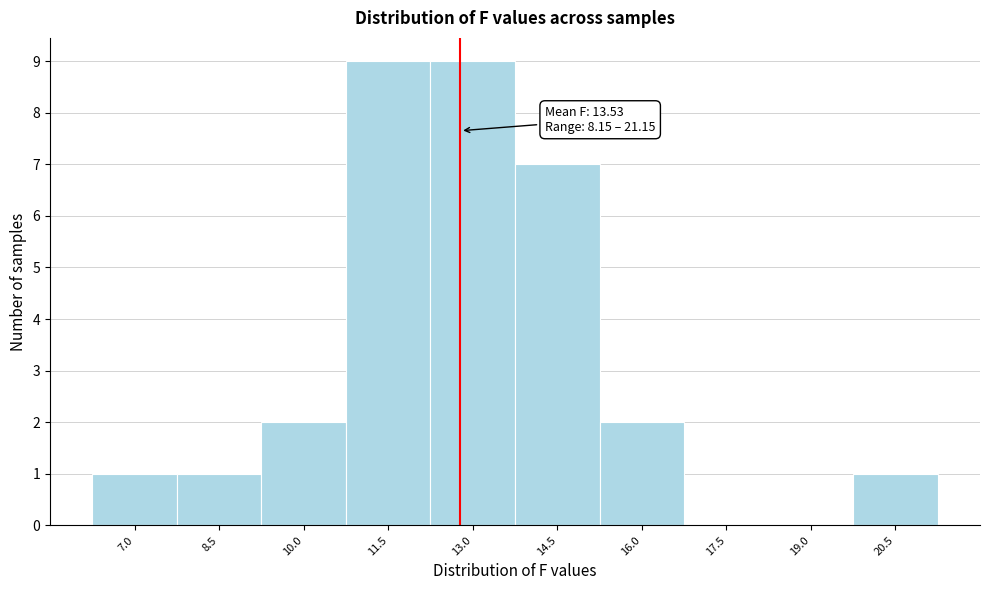

Reading left to right, extract all data points from this chart.

7.0=1	8.5=1	10.0=2	11.5=9	13.0=9	14.5=7	16.0=2	17.5=0	19.0=0	20.5=1